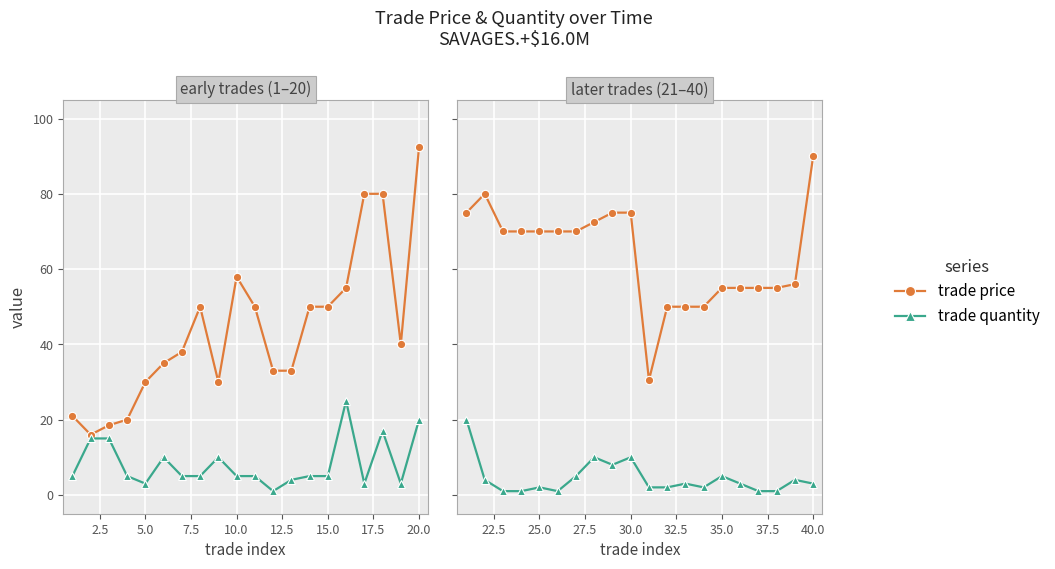

What is the difference between the maximum and second lowest values in the trade quantity series?

19.0